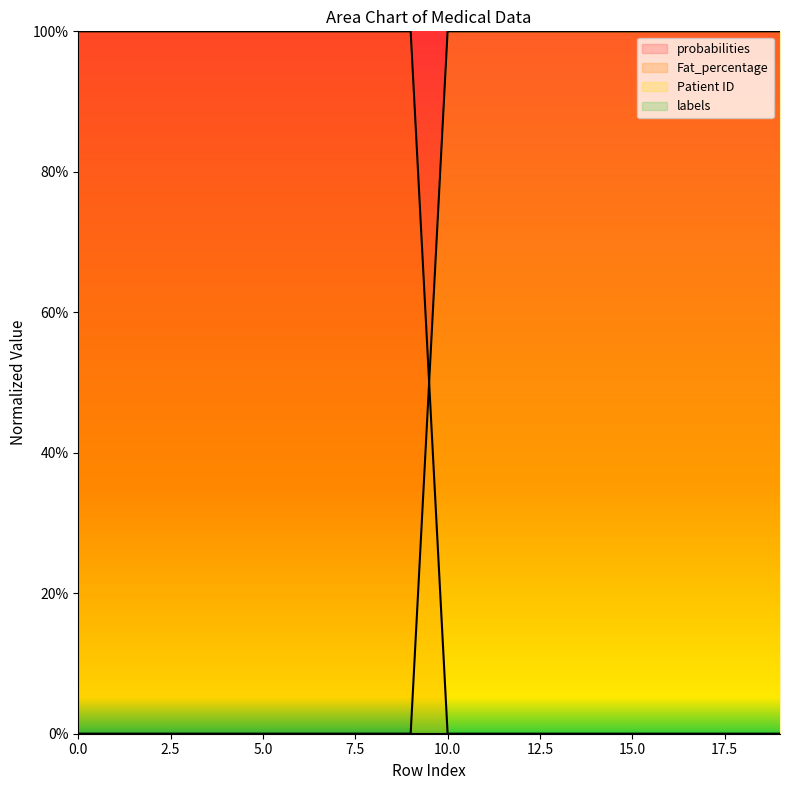

What is the sum of the Fat_percentage values at 9 and 13?

1